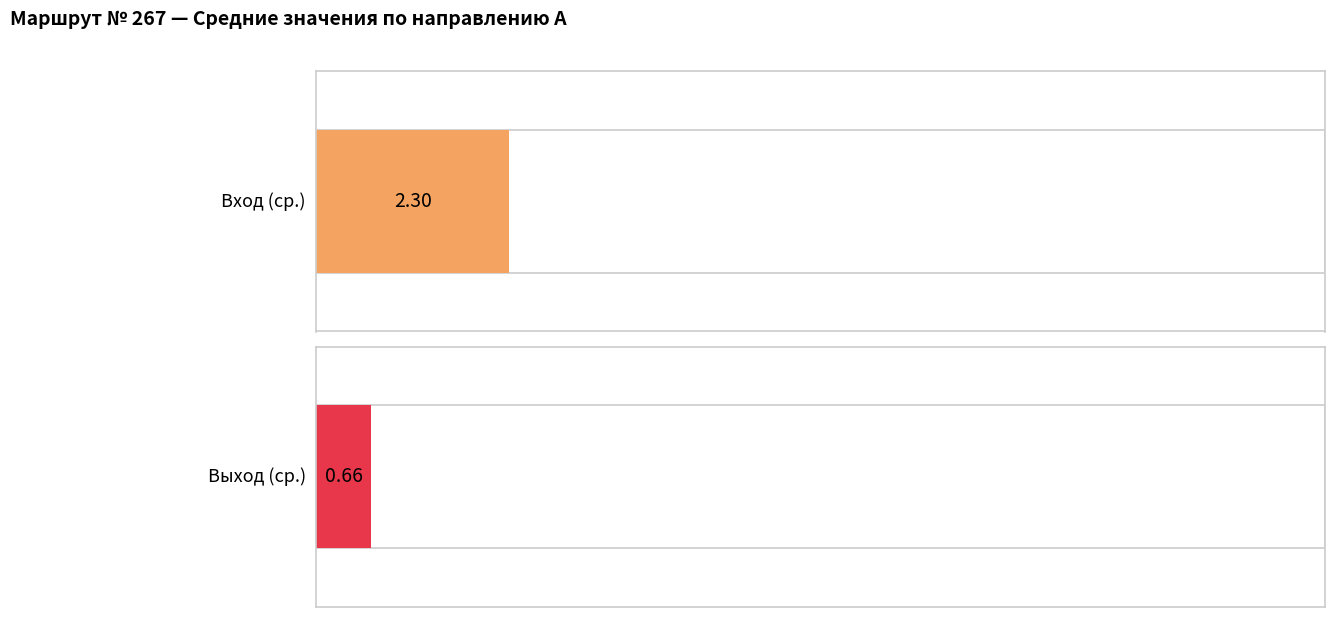

Does the chart contain any negative values?

No